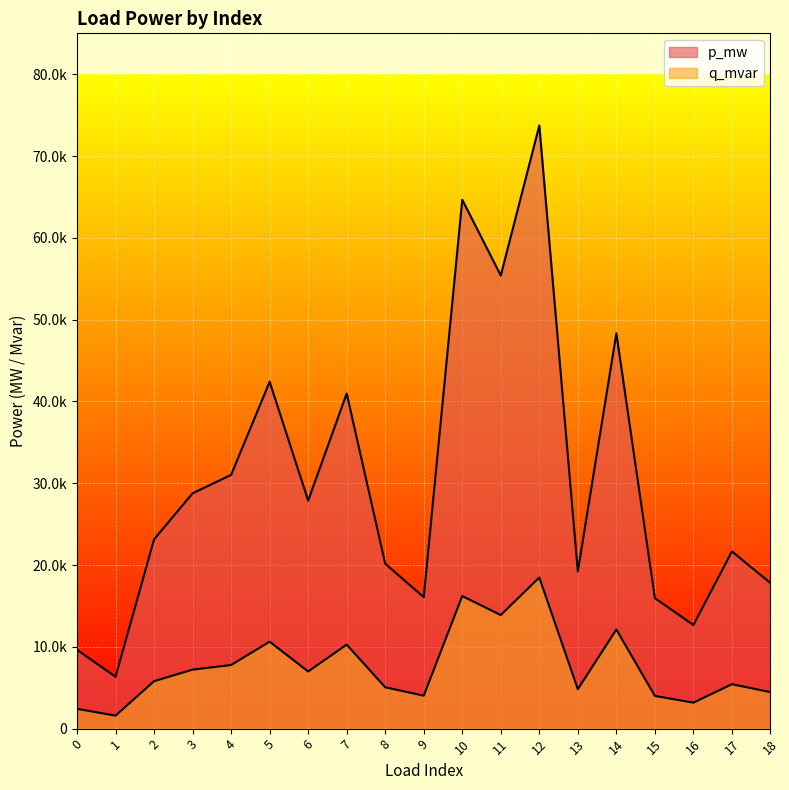

Rank the series at 2 from highest to lowest value.

p_mw, q_mvar